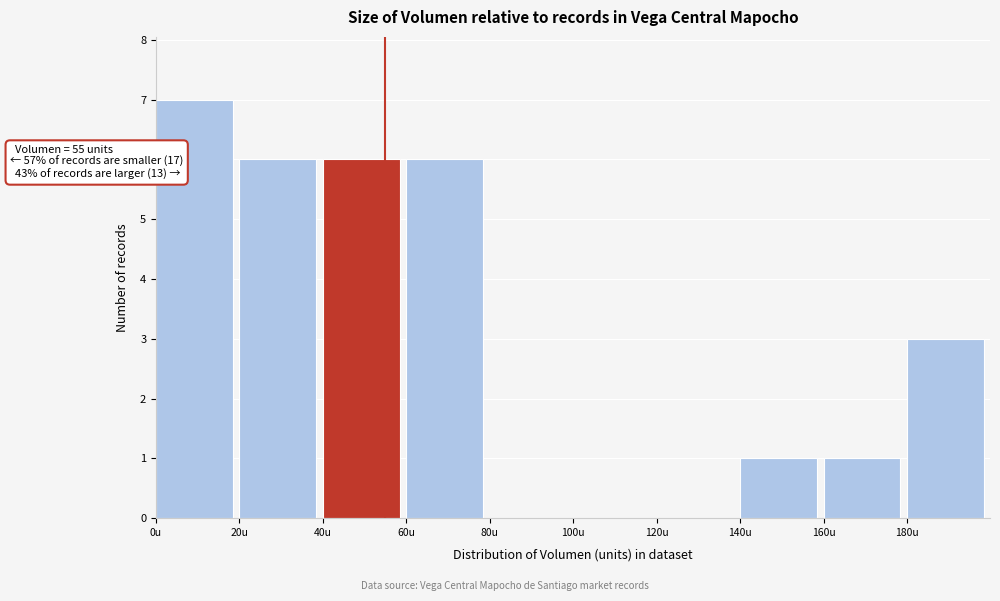

Over which range of the x-axis is the bar tallest?

0 to 20